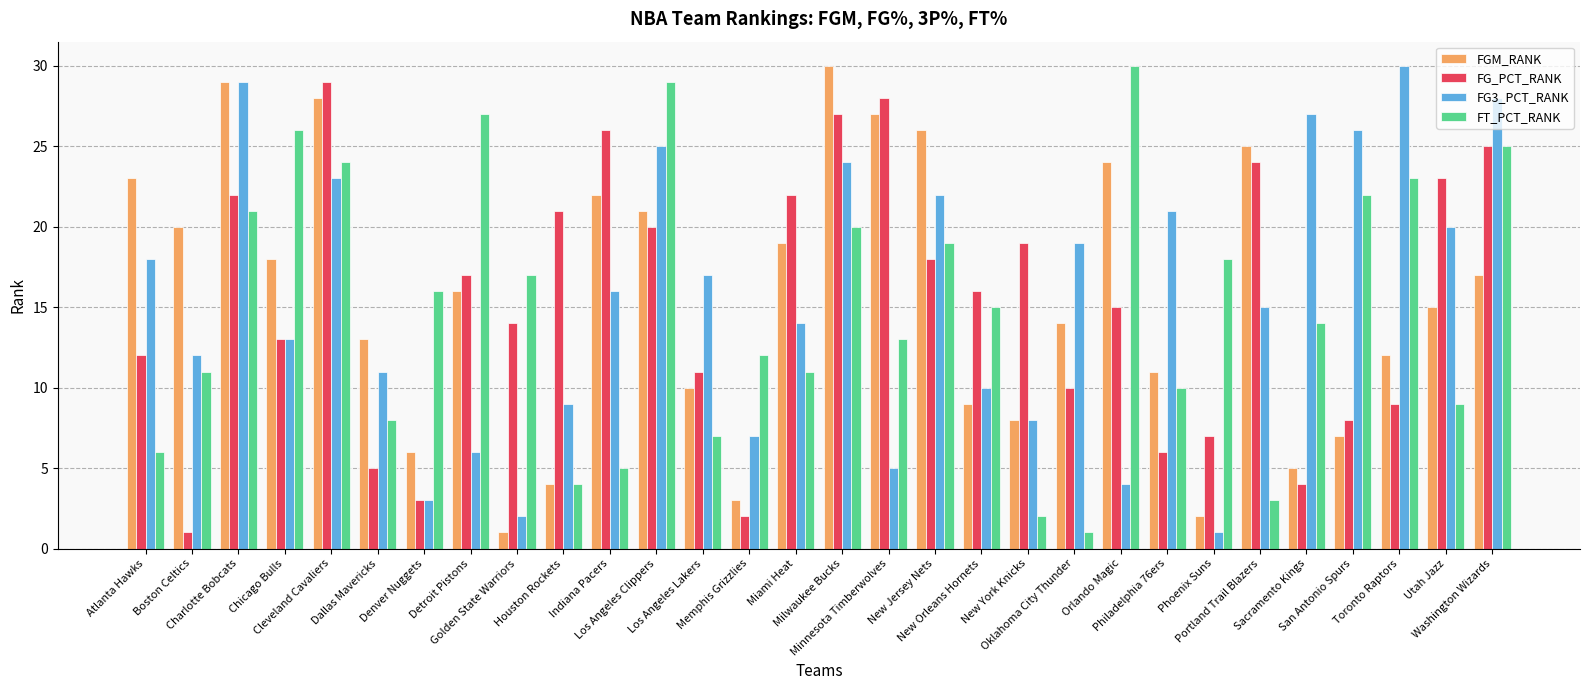

How many distinct data groups are displayed?

4